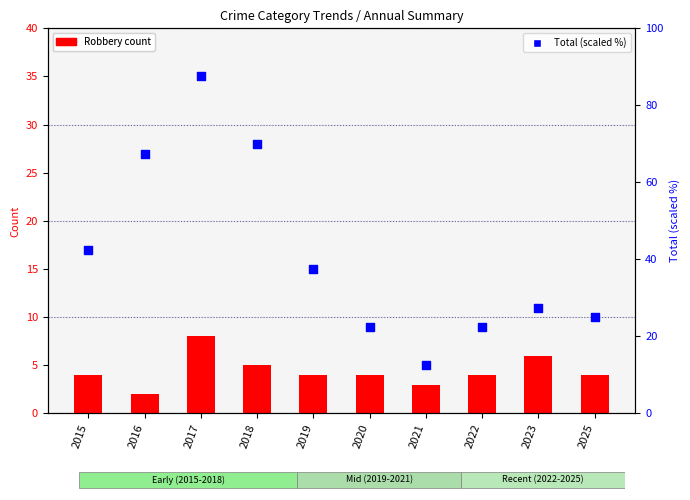

Which series has the largest total across all categories?

Total (scaled %)